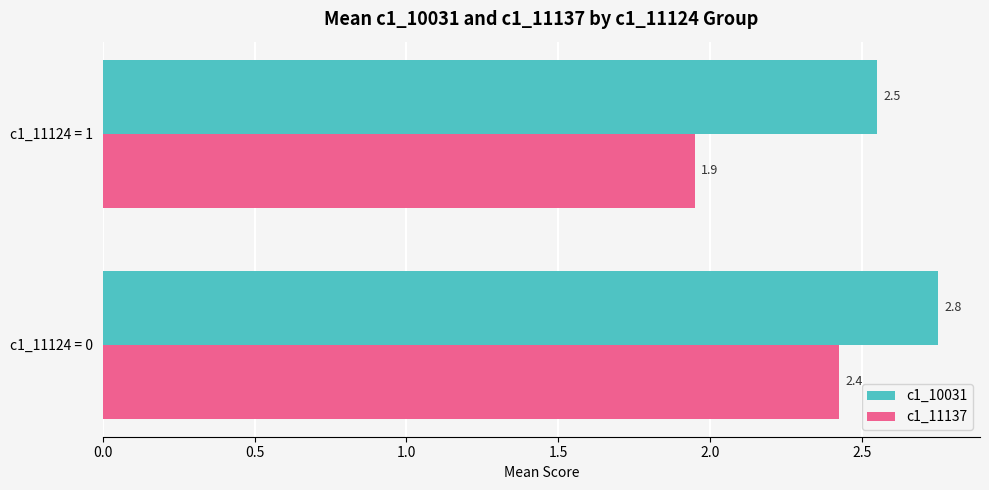

Rank the series at c1_11124 = 0 from highest to lowest value.

c1_10031, c1_11137